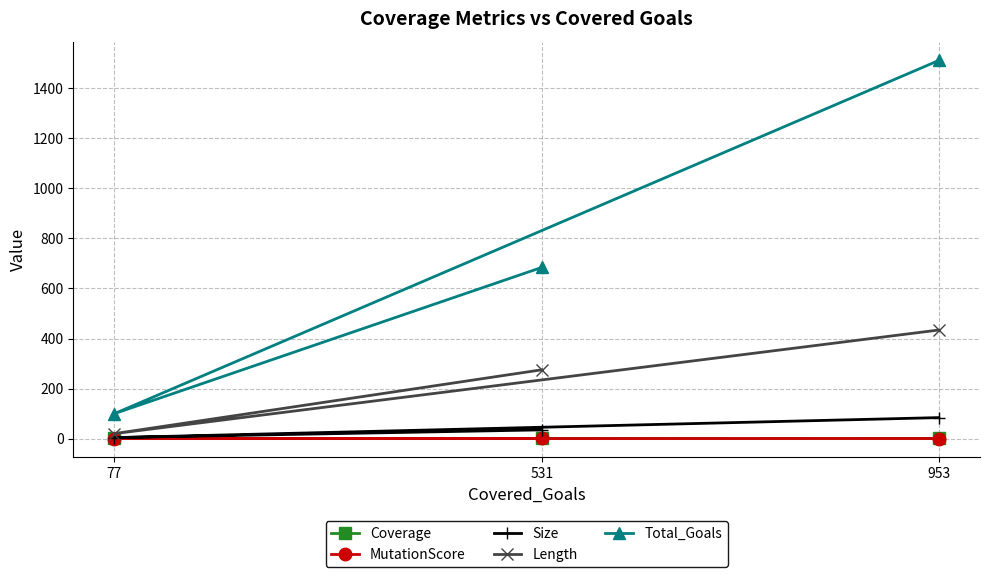

Is it true that MutationScore equals 0.5 at 953?

True